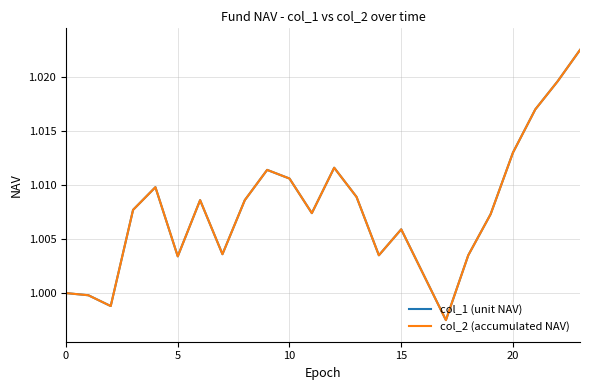

True or false: col_1 (unit NAV) and col_2 (accumulated NAV) intersect in this chart.

False